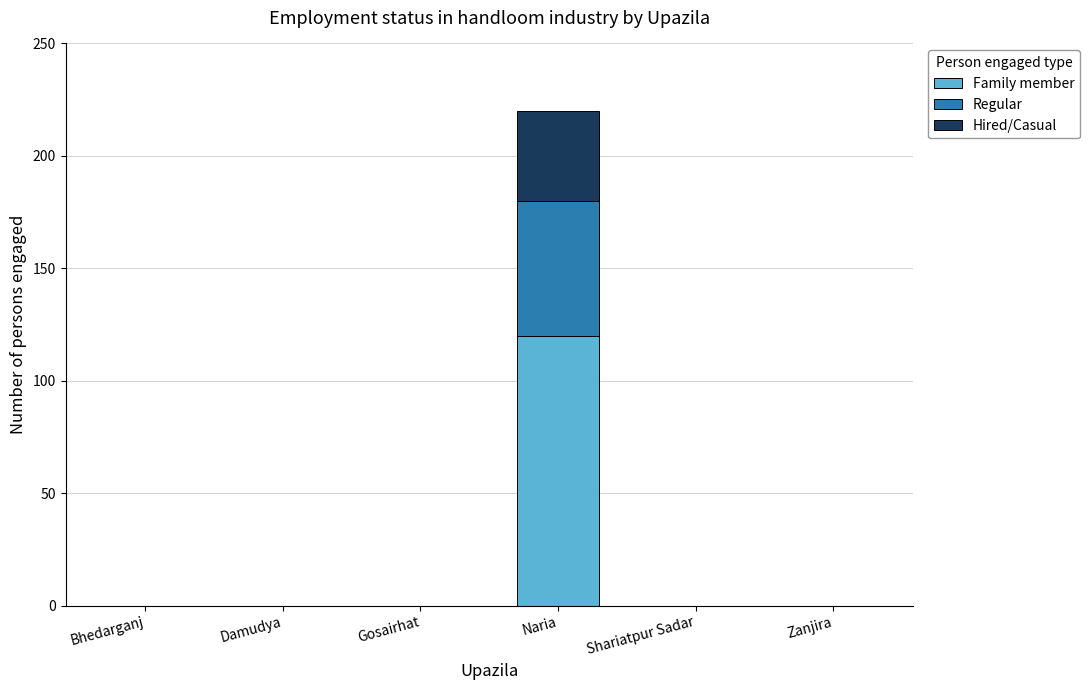

What are all the series names shown in the legend?

Family member, Regular, Hired/Casual